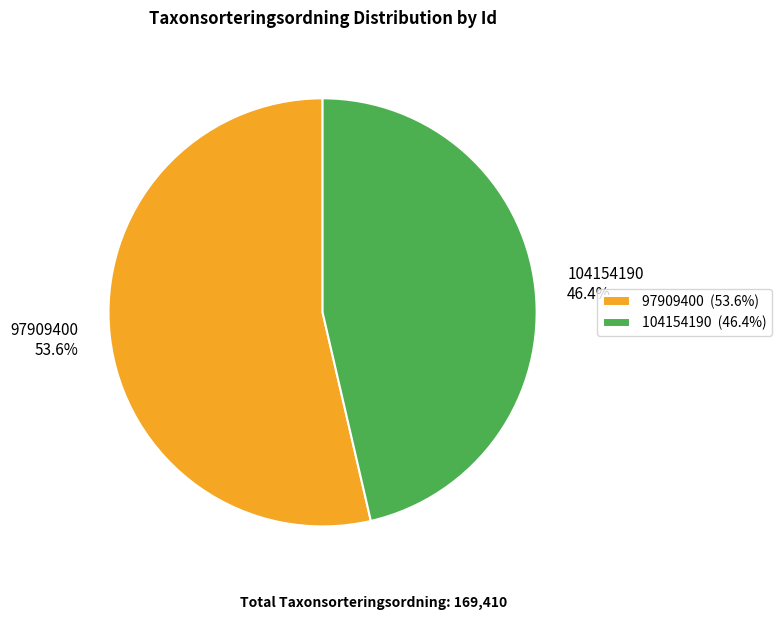

To the nearest percent, what percentage of the pie is 97909400?

54%